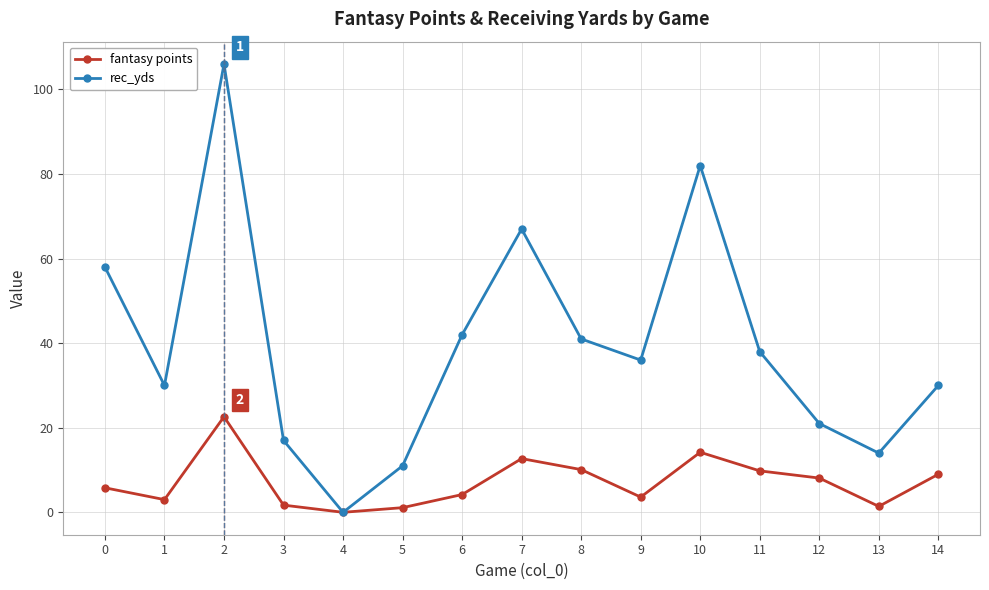

Is it true that rec_yds equals 106.0 at 2?

True